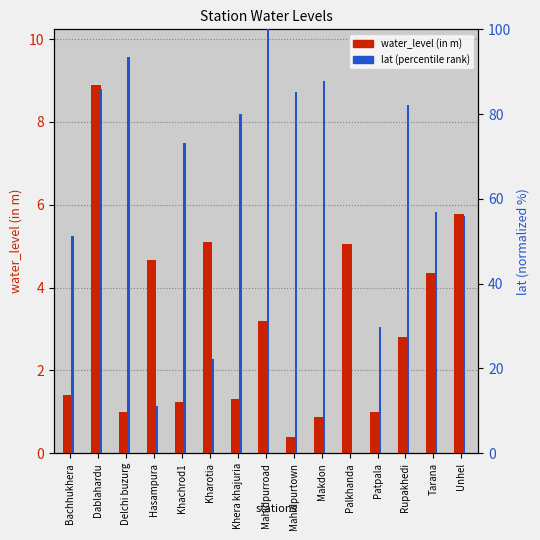

List the labels in order of lat (percentile rank) value, largest first.

Mahidpurroad, Delchi buzurg, Makdon, Dablahardu, Mahidpurtown, Rupakhedi, Khera khajuria, Khachrod1, Tarana, Unhel, Bachhukhera, Patpala, Kharotia, Hasampura, Palkhanda